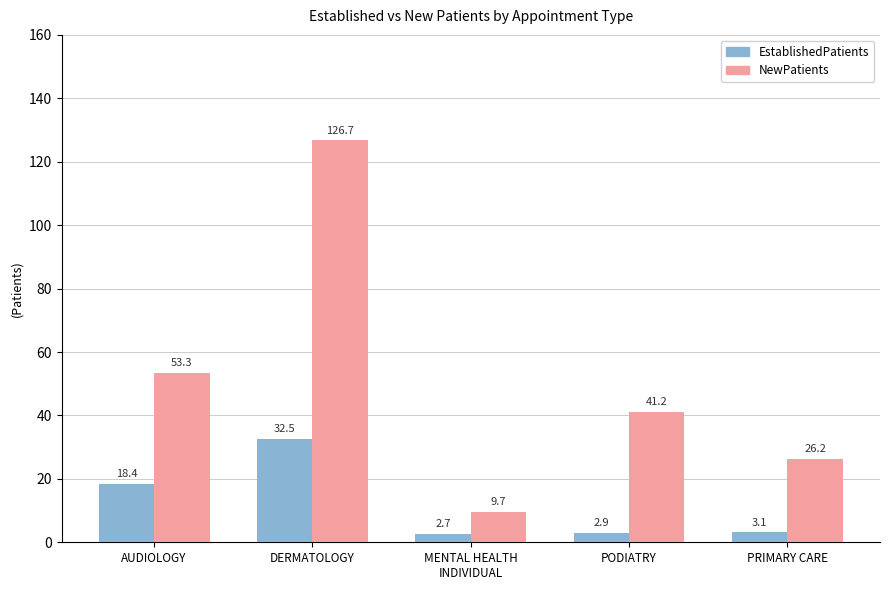

Are the bars horizontal?

No